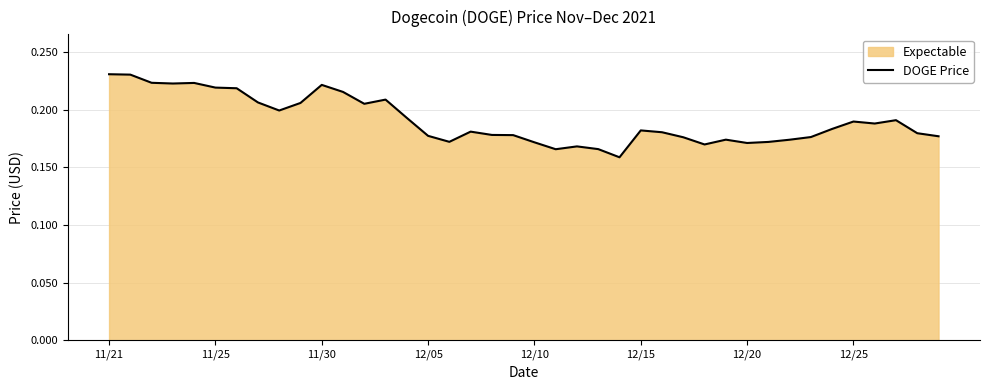

Which has a higher value, 28 or 34?

34